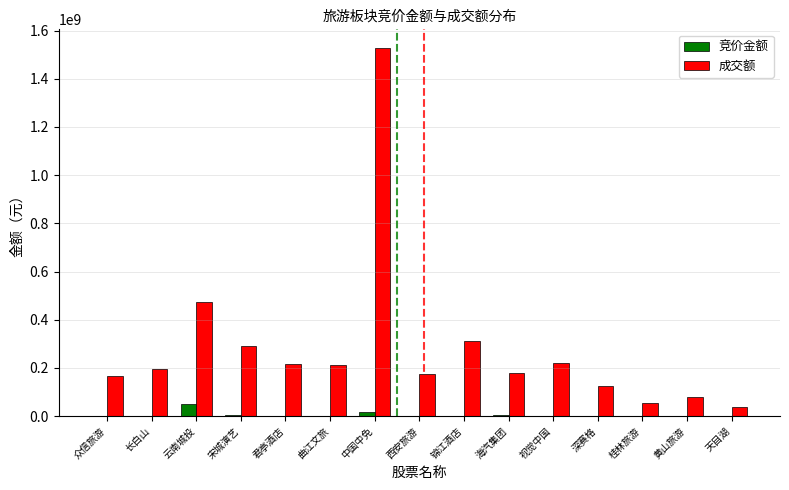

What is the total value across all series at 曲江文旅?

212423708